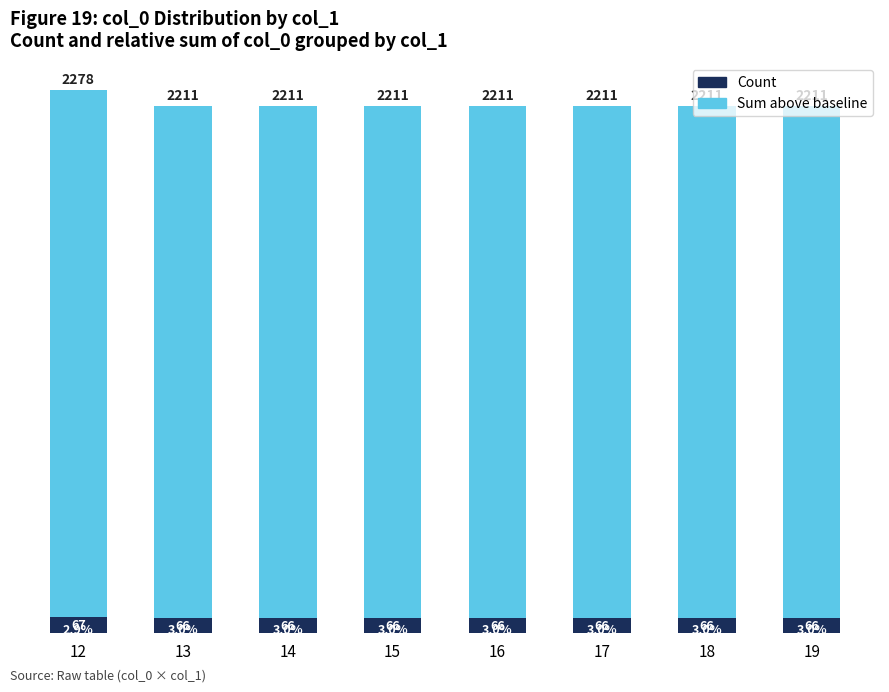

What is the approximate value of Count at 14?

66